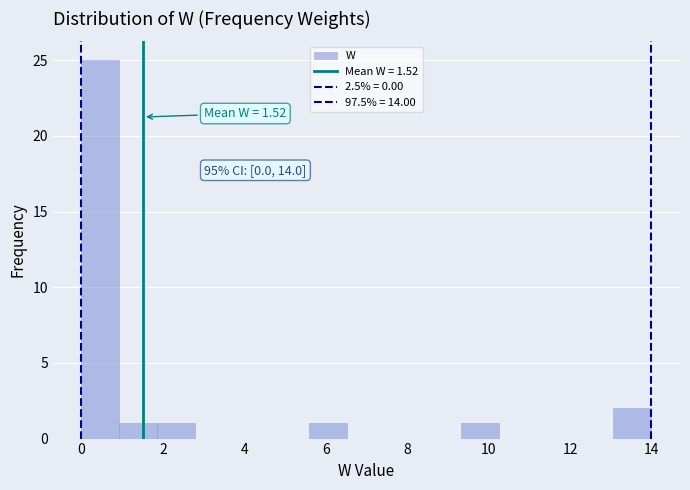

Which range on the x-axis has the tallest bar?

0.0 to 1.0